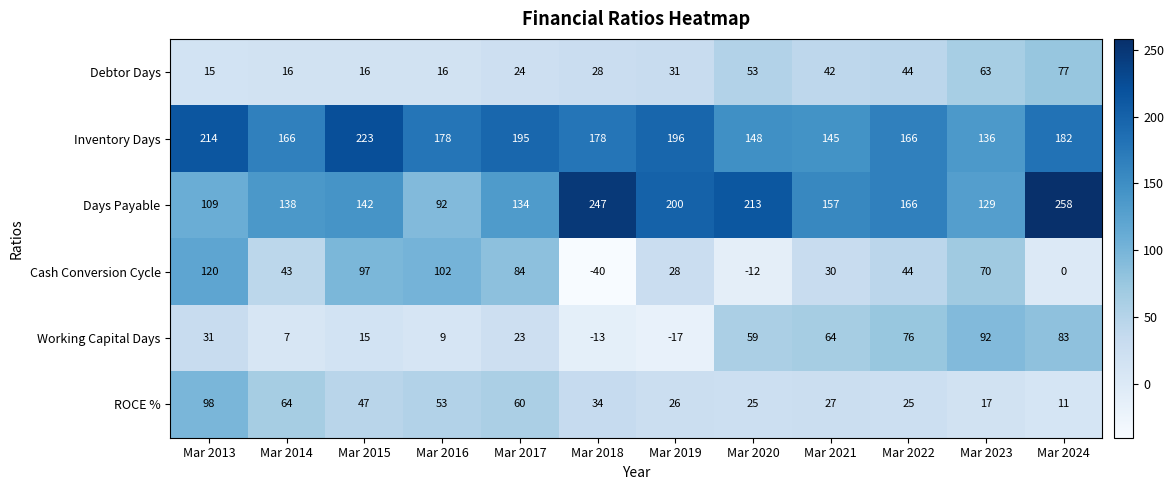

The value of Debtor Days at Mar 2021 is 42. True or false?

True